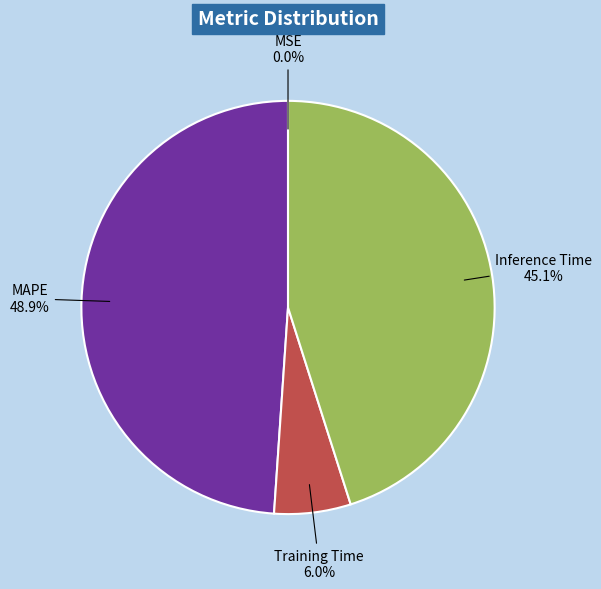

To the nearest percent, what is the difference between the largest and smallest slice percentages?

49%